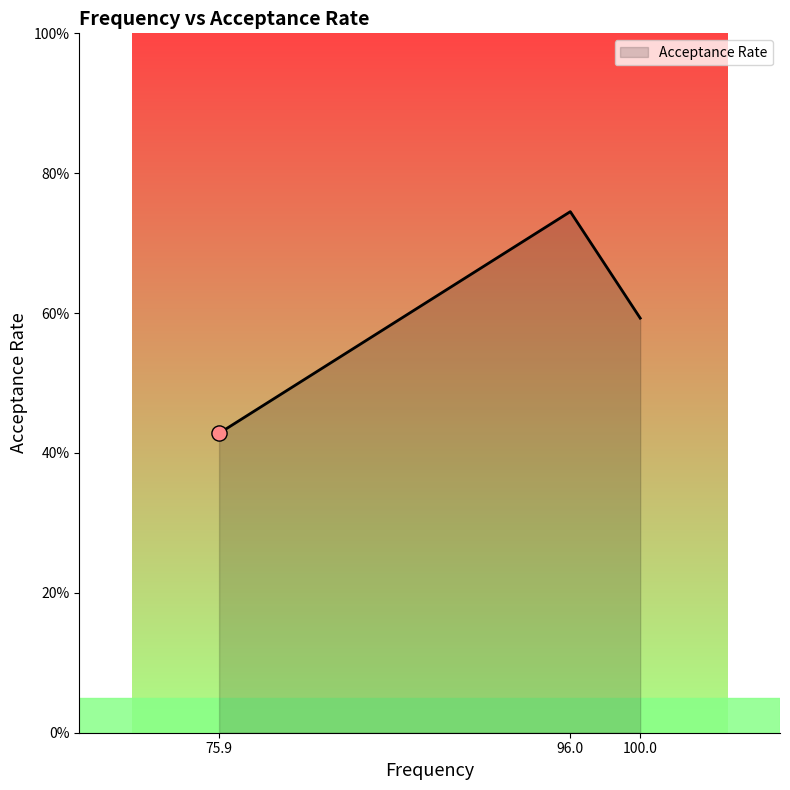

Does the chart have visible grid lines?

No